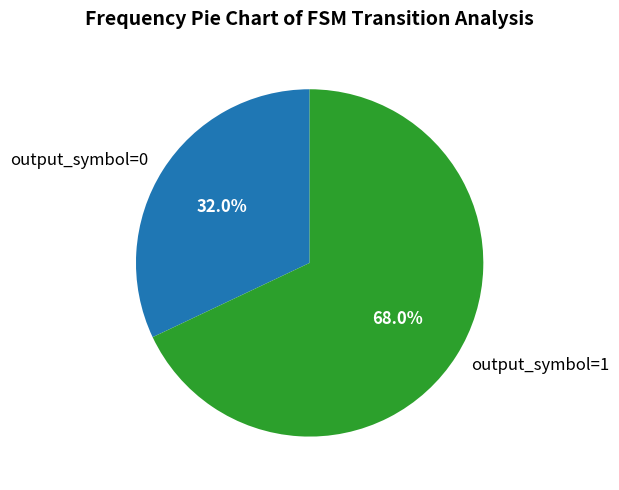

What is the smallest slice in the pie chart?

output_symbol=0